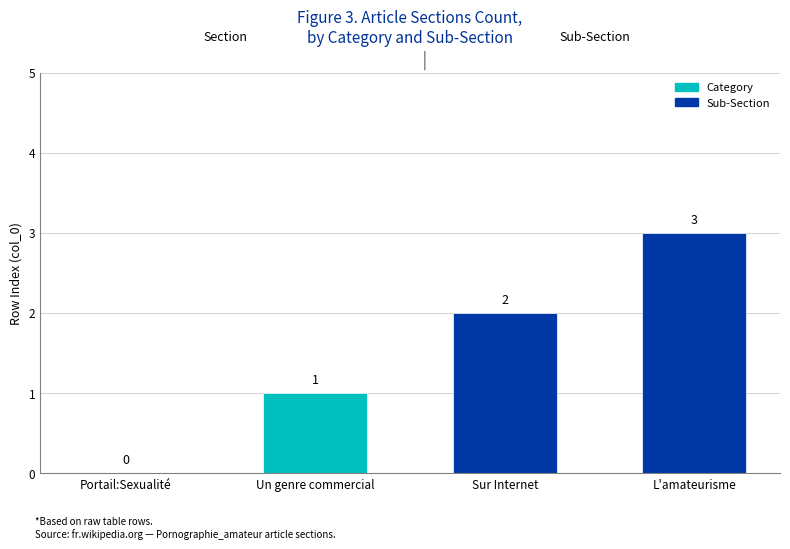

What is the difference between the maximum and minimum values?

3